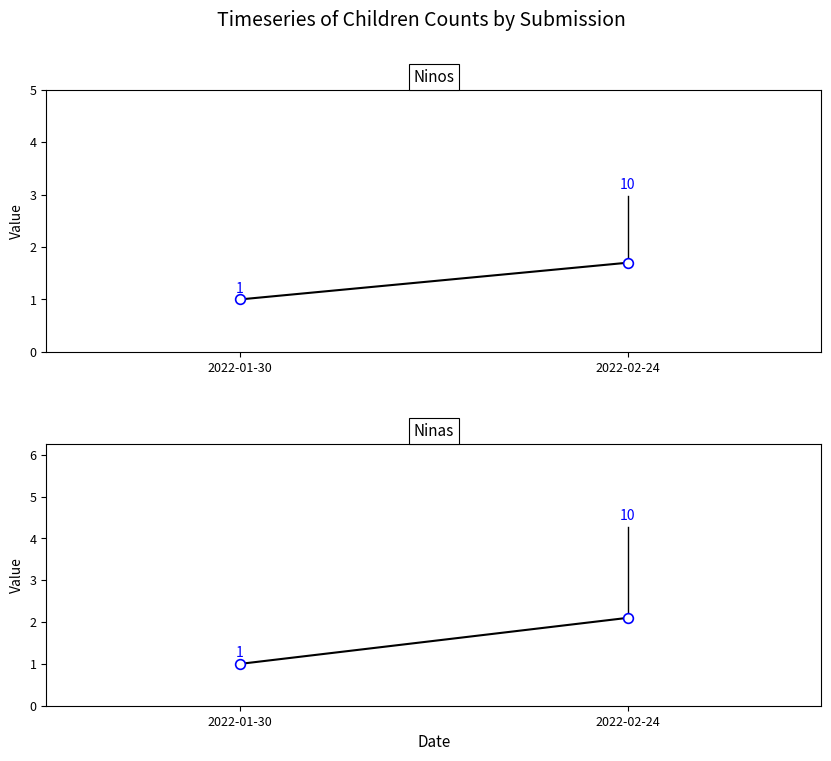

Rank the series by their average value, from highest to lowest.

Ninas, Ninos